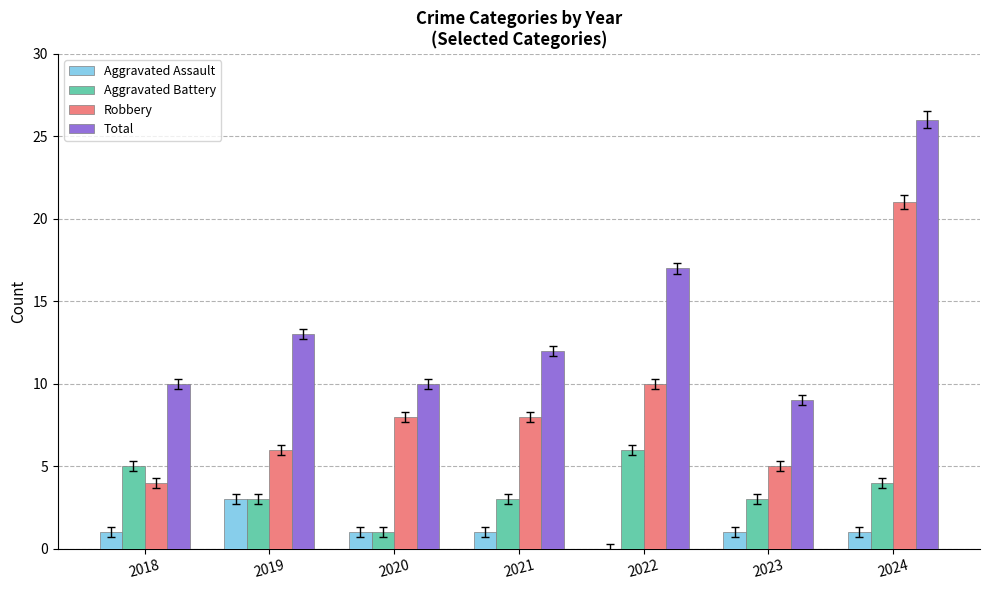

What is the sum of the Total values at 2018 and 2024?

36